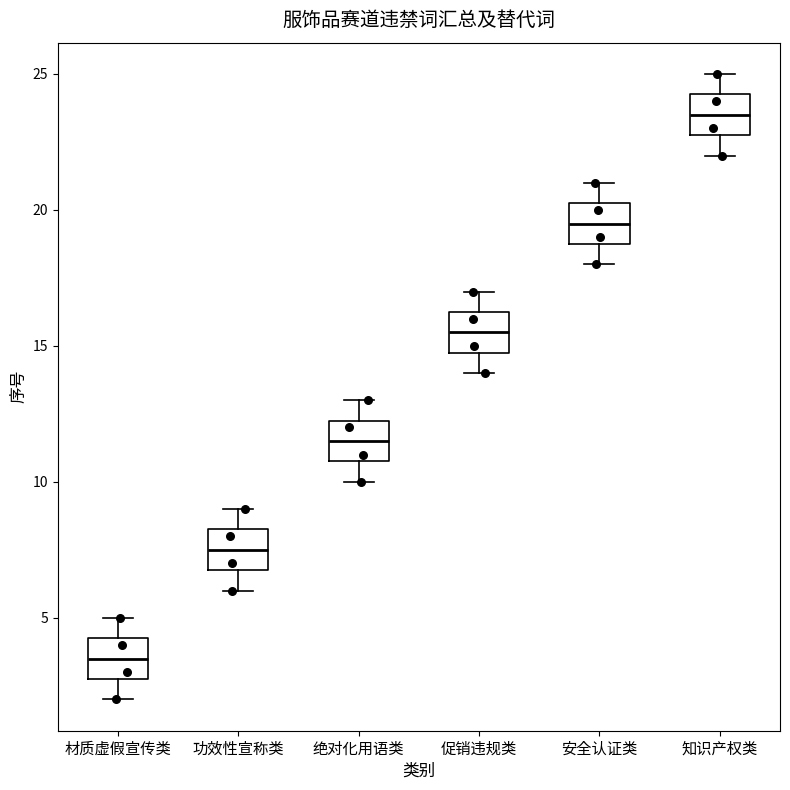

Reading left to right, read every box against the y-axis: the position of its median line, the range the box covers, and the ends of its whiskers. The values are not printed on the chart, so give them approximately, as read against the axis.

材质虚假宣传类: median 3.5, box 3.0 to 4.5, whiskers 2.0 to 5.0
功效性宣称类: median 7.5, box 7.0 to 8.5, whiskers 6.0 to 9.0
绝对化用语类: median 11.5, box 11.0 to 12.5, whiskers 10.0 to 13.0
促销违规类: median 15.5, box 15.0 to 16.5, whiskers 14.0 to 17.0
安全认证类: median 19.5, box 19.0 to 20.5, whiskers 18.0 to 21.0
知识产权类: median 23.5, box 23.0 to 24.5, whiskers 22.0 to 25.0